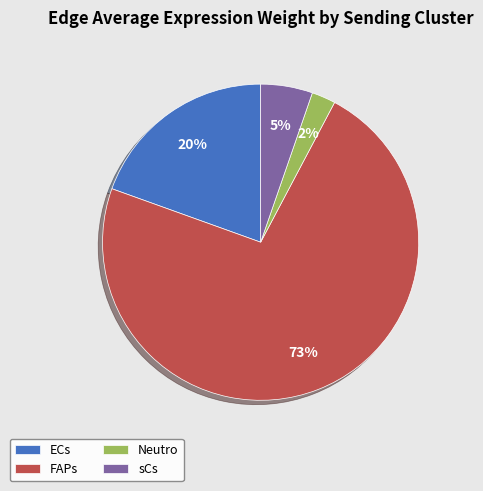

Between sCs and ECs, which is larger?

ECs